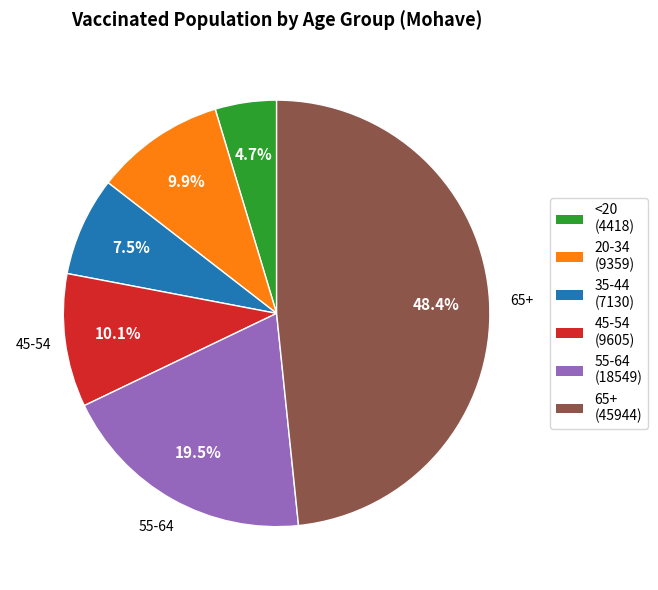

Count the number of slices in the pie.

6